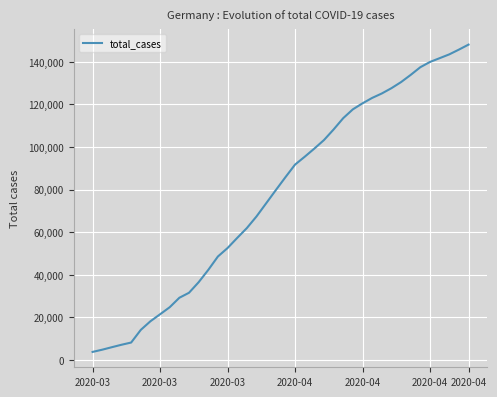

What is the smallest value displayed?

3795